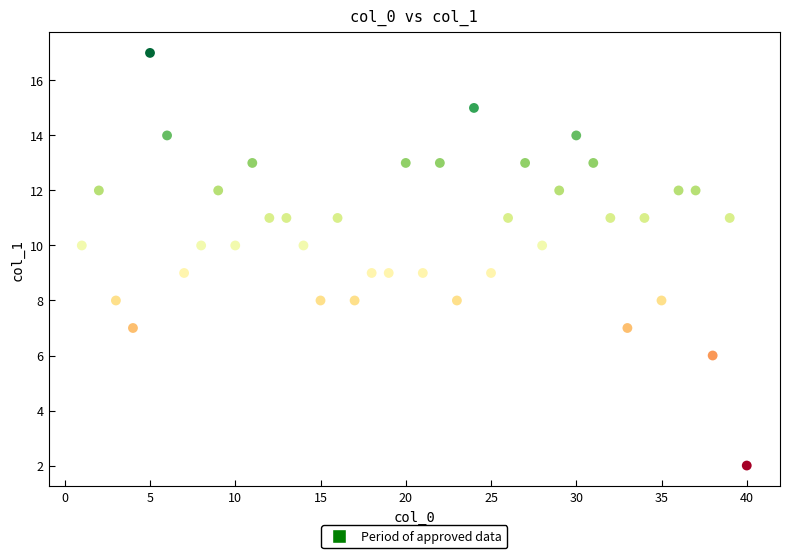

What is the range of X values (max minus min)?

39